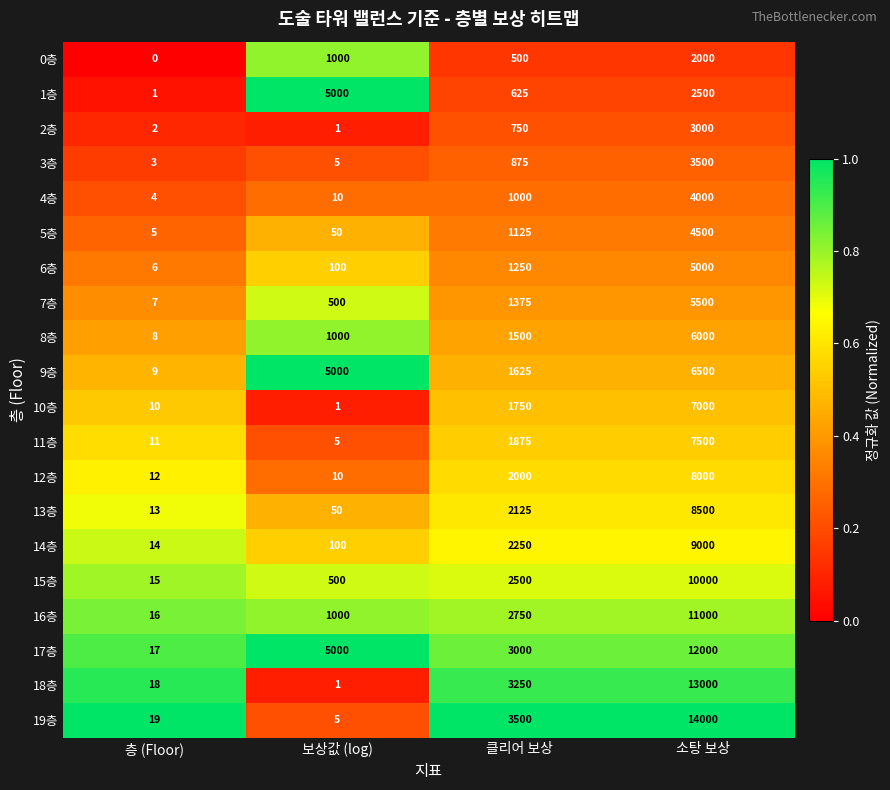

Between 보상값 (log) and 클리어 보상, which series saw the biggest shift?

1층